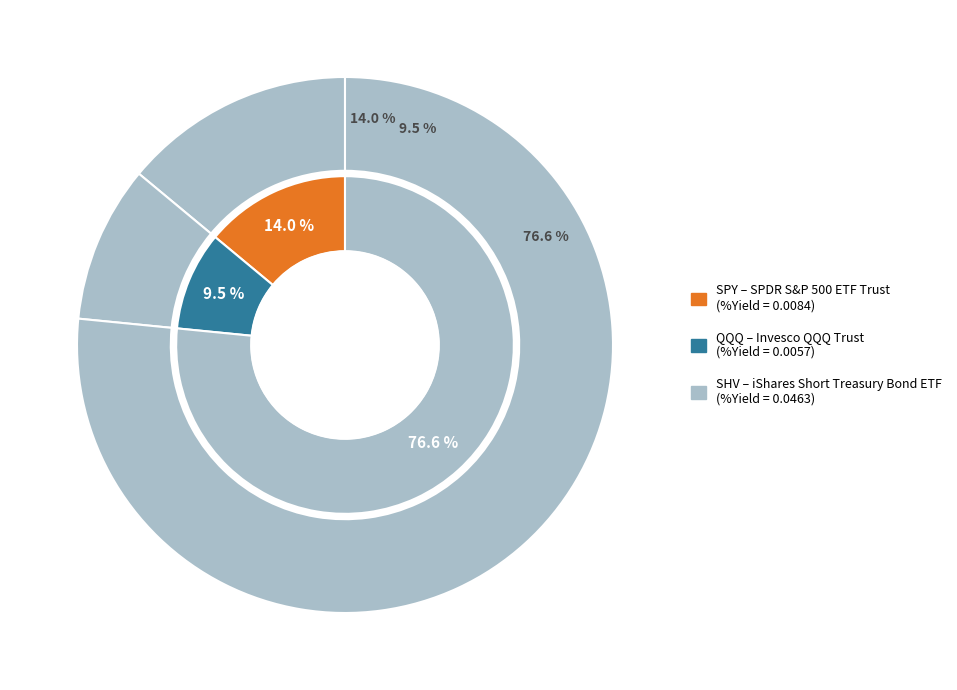

What portion of the pie excludes SPY?

86.0%